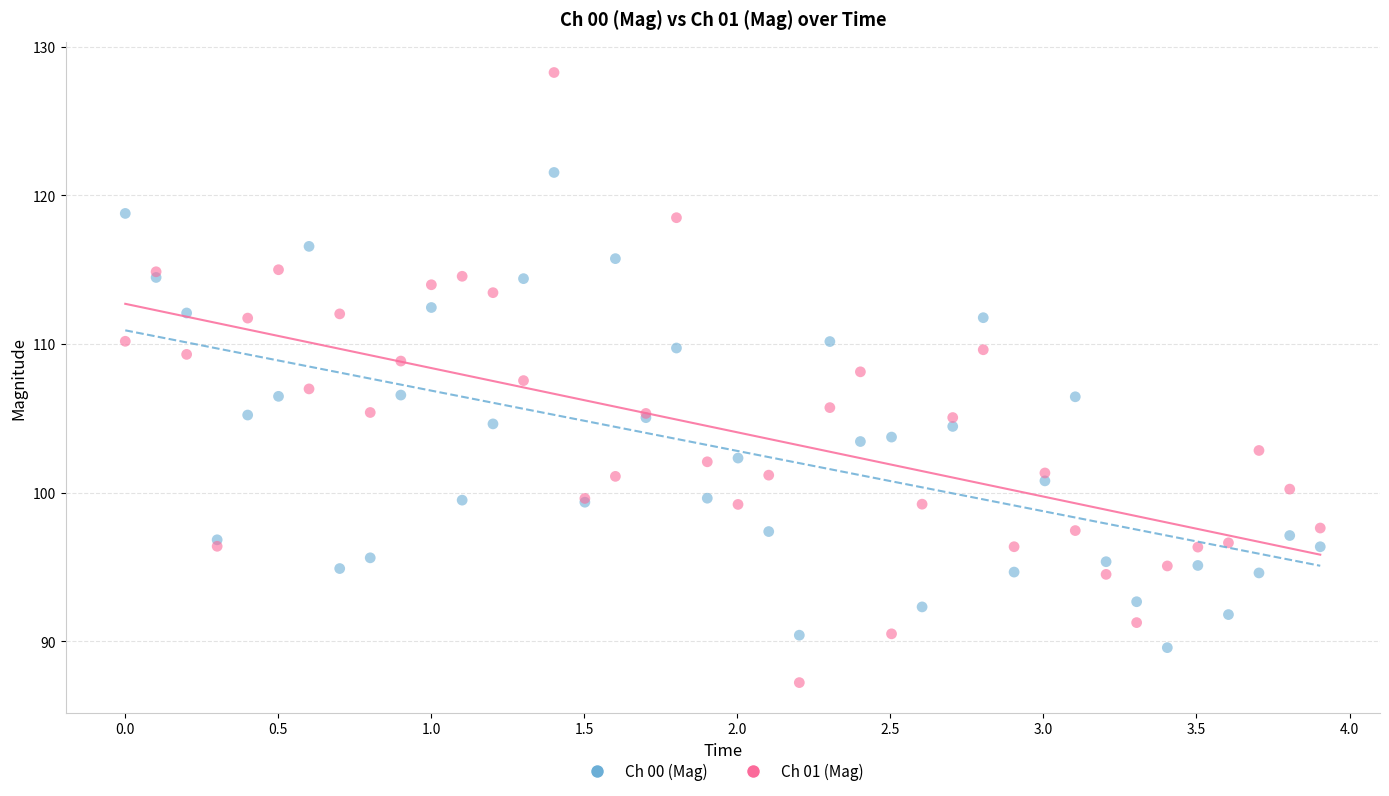

Which series has the widest spread of Y values?

Ch 01 (Mag)